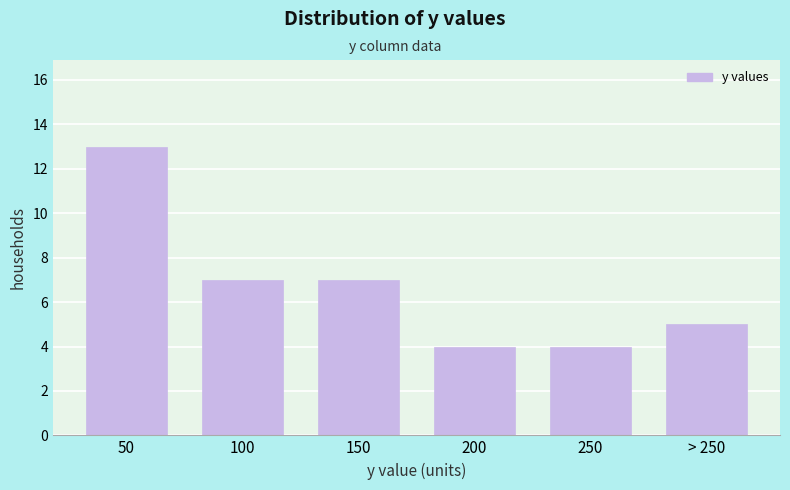

Reading right to left, what are all the values shown in this chart?

> 250=5	250=4	200=4	150=7	100=7	50=13